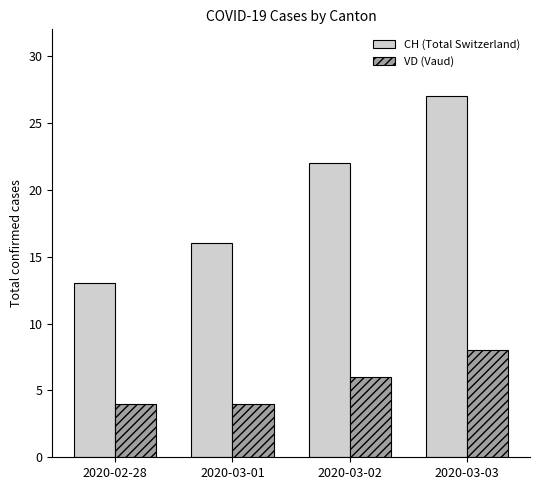

Rank the series at 2020-03-03 from highest to lowest value.

CH (Total Switzerland), VD (Vaud)